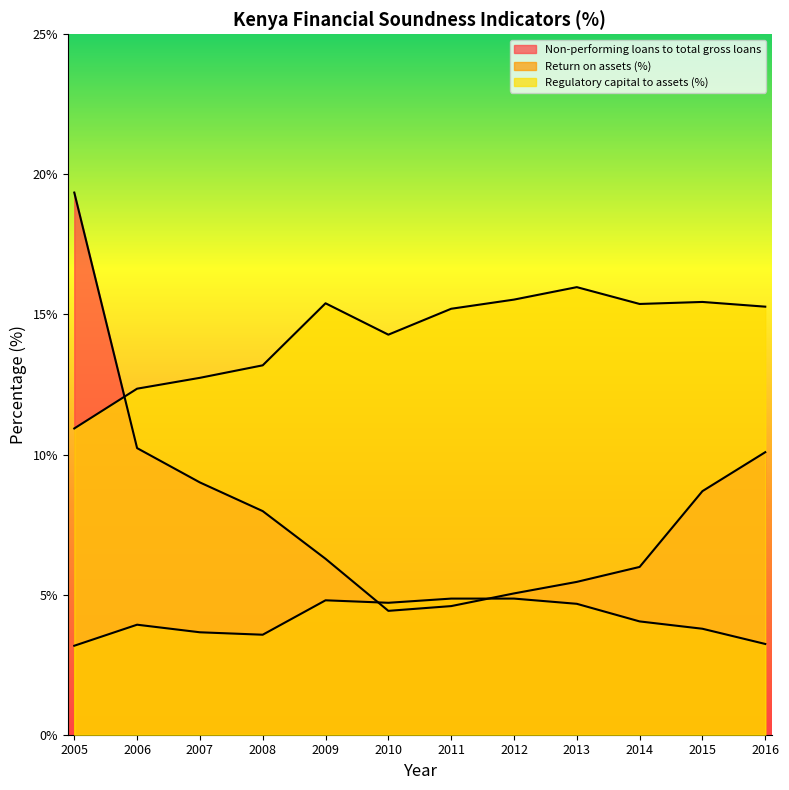

Which series changed the most between 2009 and 2010?

Non-performing loans to total gross loans